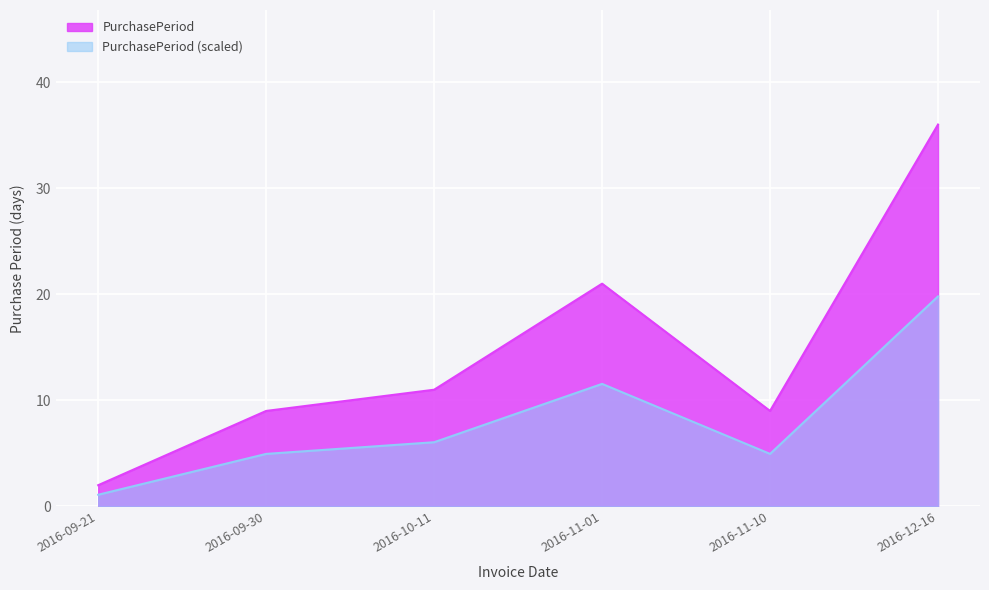

The chart shows a value of 0.6 at 2016-09-21. True or false?

False